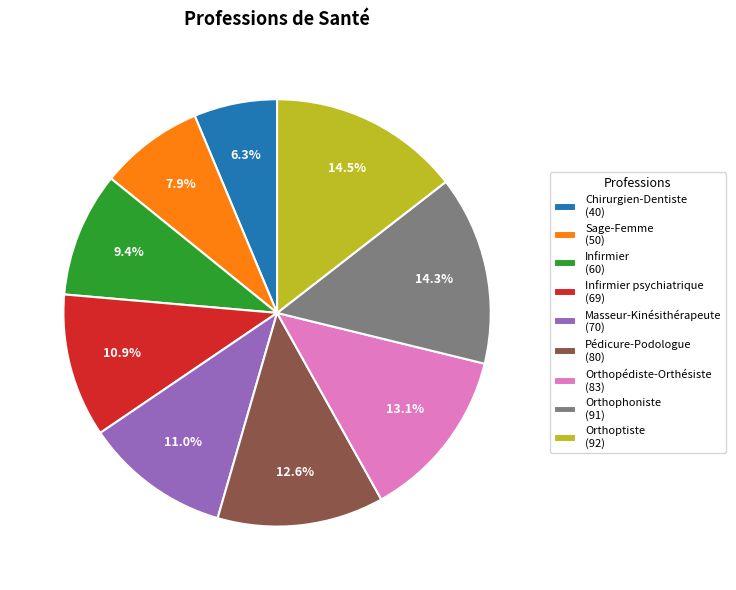

What percentage do Pédicure-Podologue (80) and Masseur-Kinésithérapeute (70) together represent?

23.6%